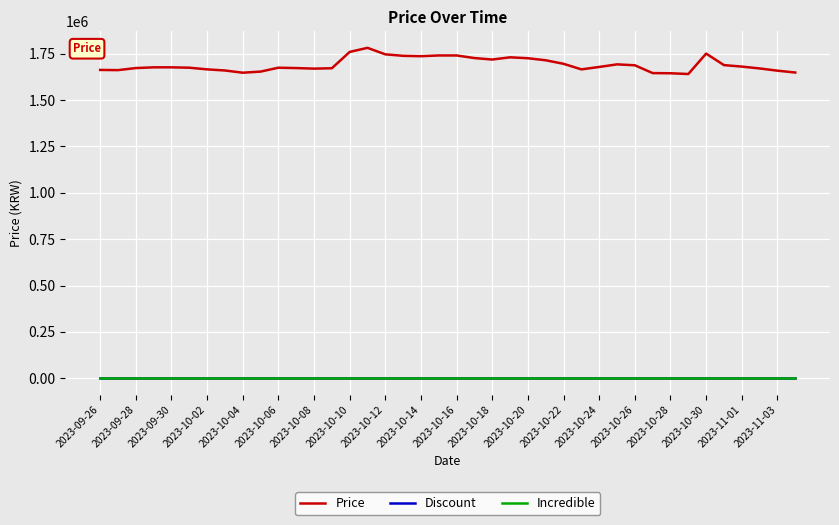

True or false: Price and Incredible intersect in this chart.

False